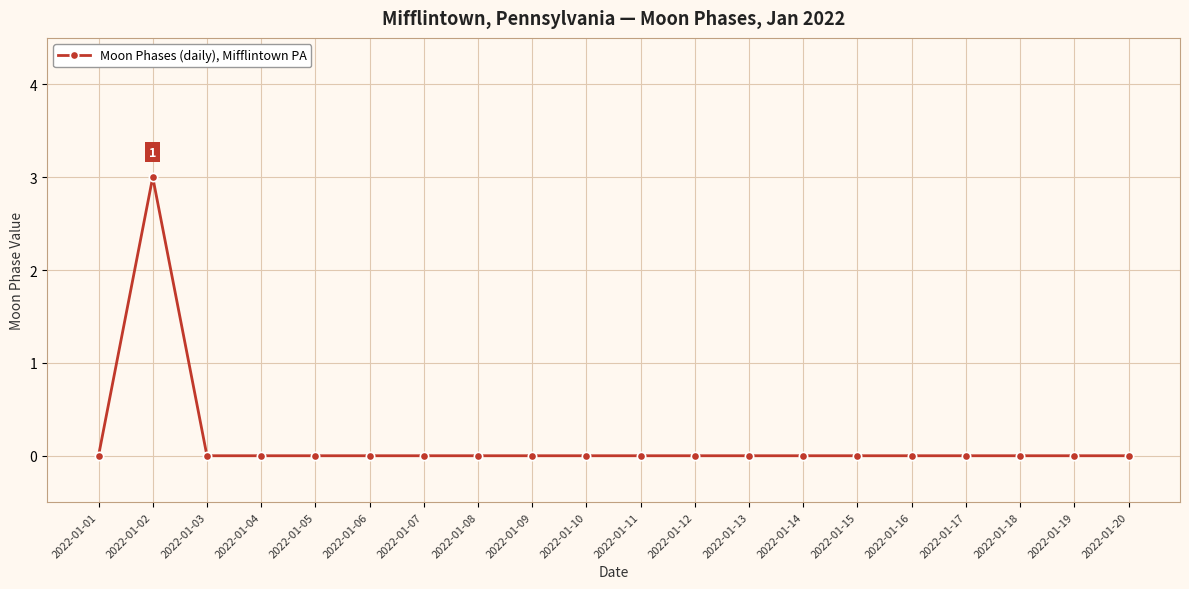

At which category does the chart reach its peak across all series?

2022-01-02